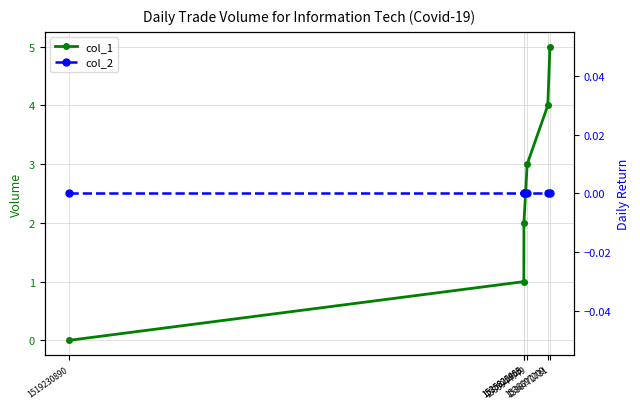

True or false: col_1 and col_2 intersect in this chart.

False